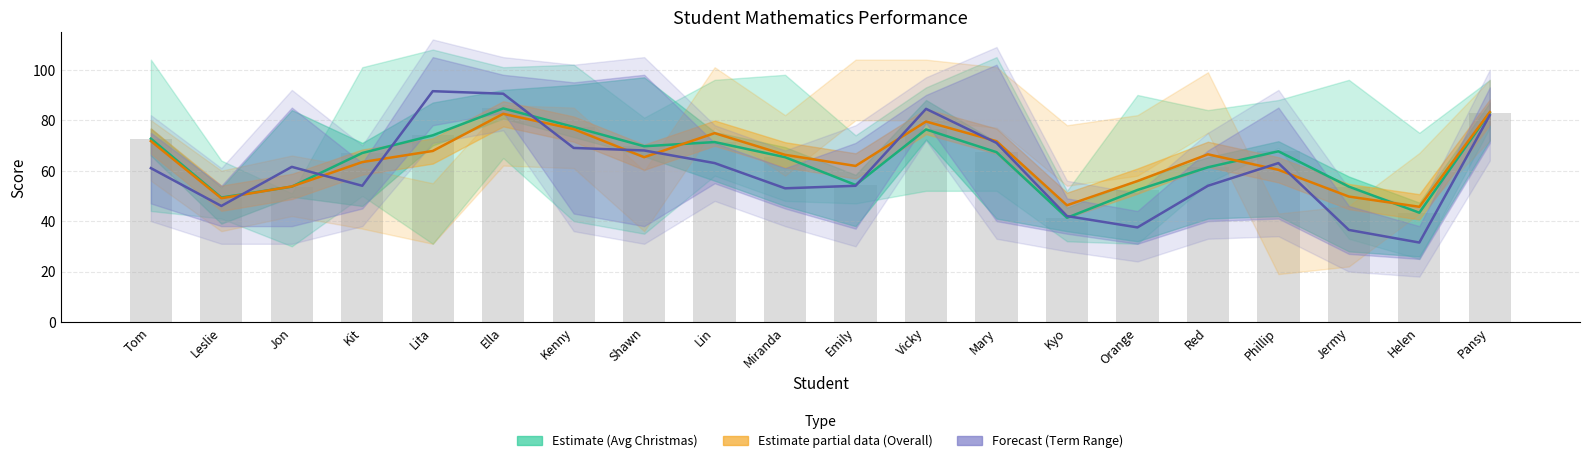

What is the minimum value for Term Range (Math)?

31.5